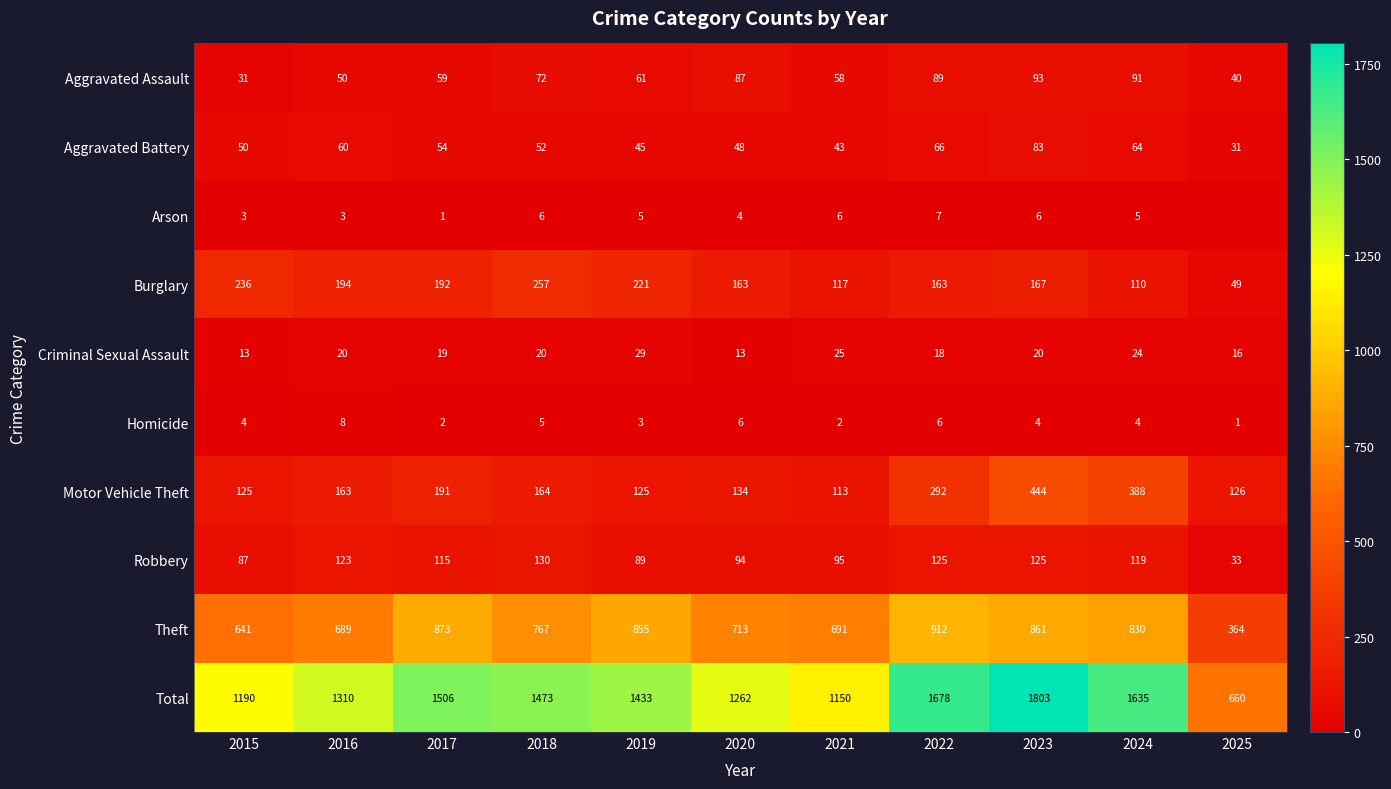

At which label does Aggravated Assault first exceed 61?

2018